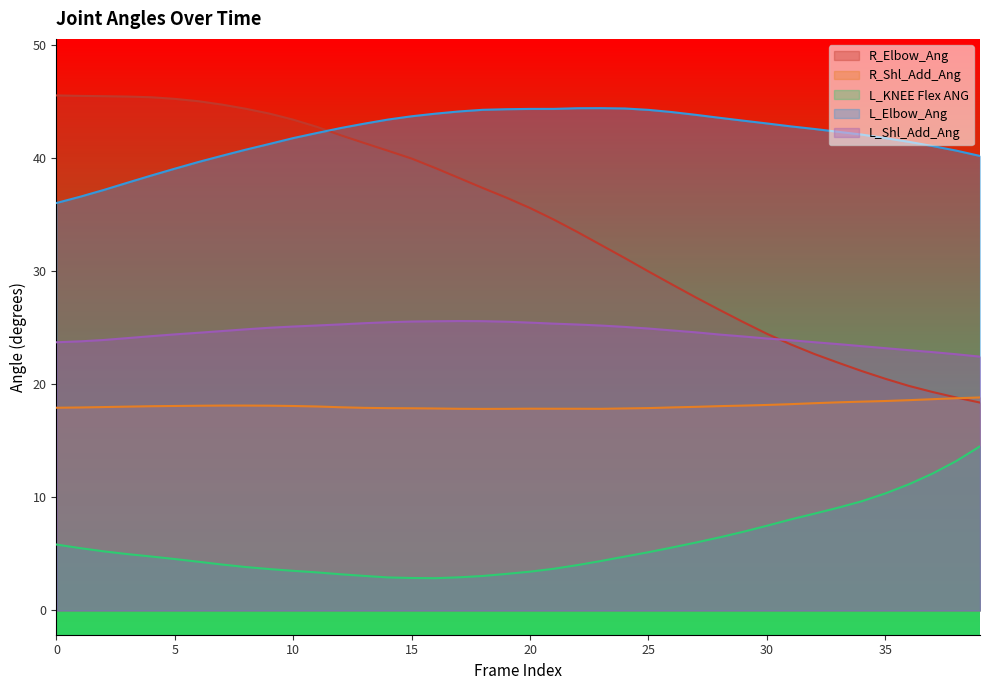

True or false: L_Elbow_Ang and L_KNEE Flex ANG cross at least once.

False